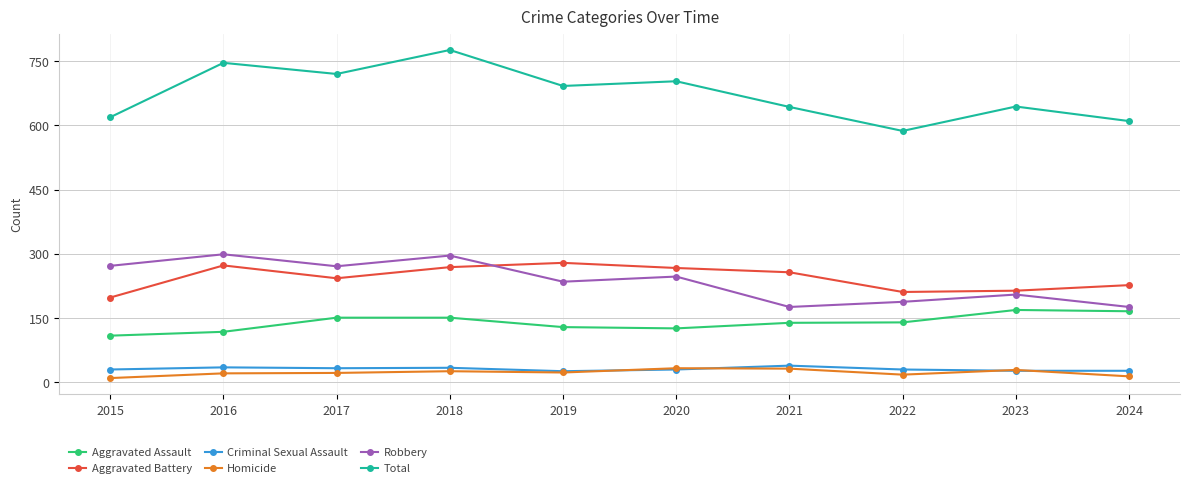

What is the value of the Aggravated Assault point at the 4th from the left?

151